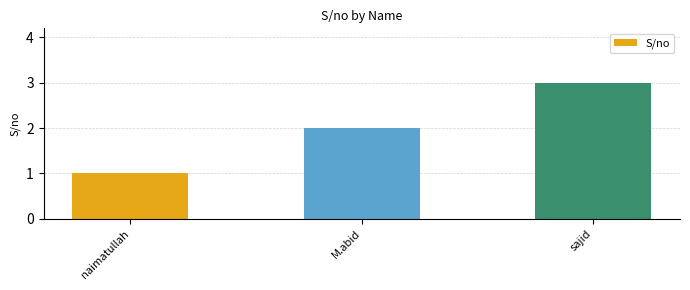

What is the minimum value shown in the chart?

1